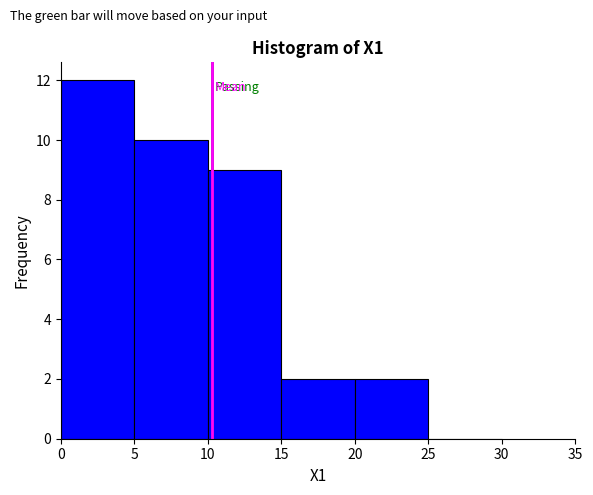

Over which range of the x-axis is the bar tallest?

0 to 5